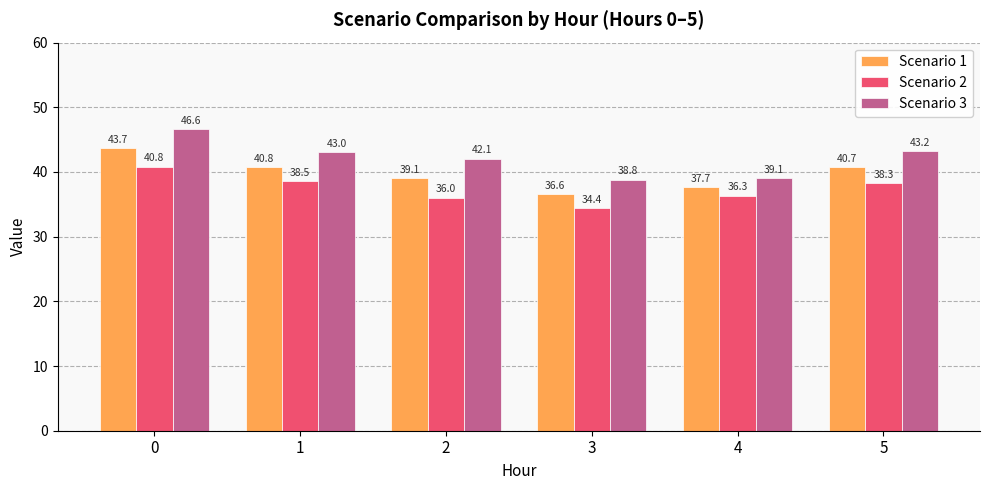

Where is Scenario 2 nearest to the value 37?

4